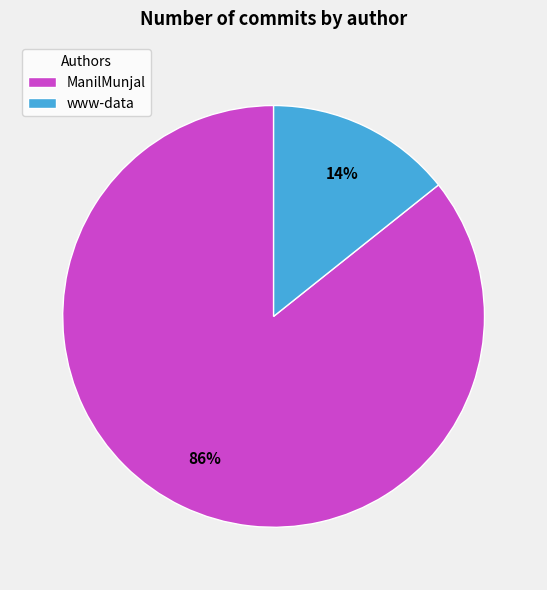

To the nearest percent, what is the combined percentage of ManilMunjal and www-data?

100%